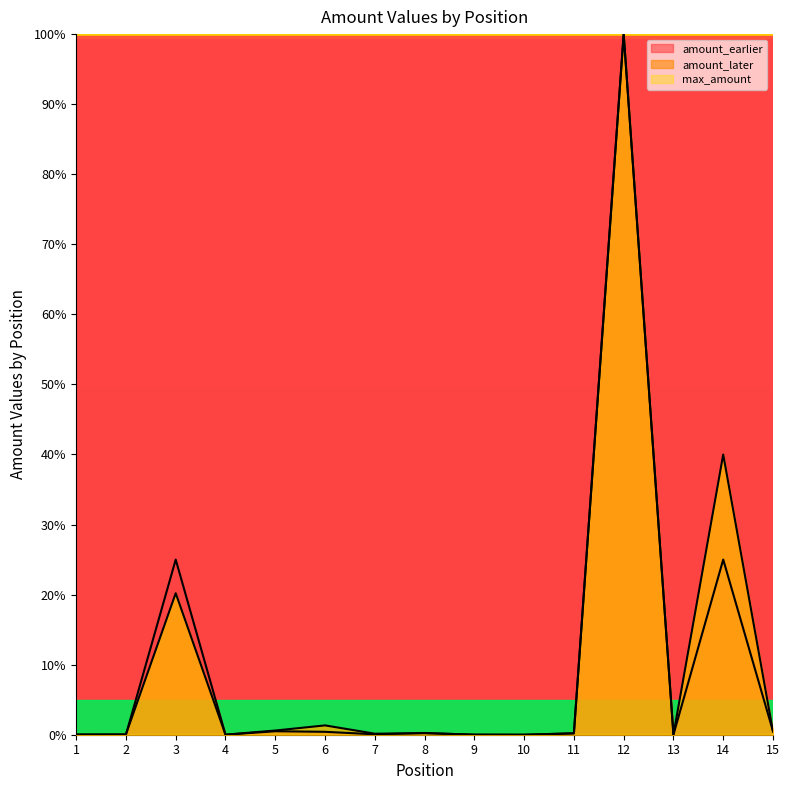

Which series changed the most between 5 and 15?

amount_later